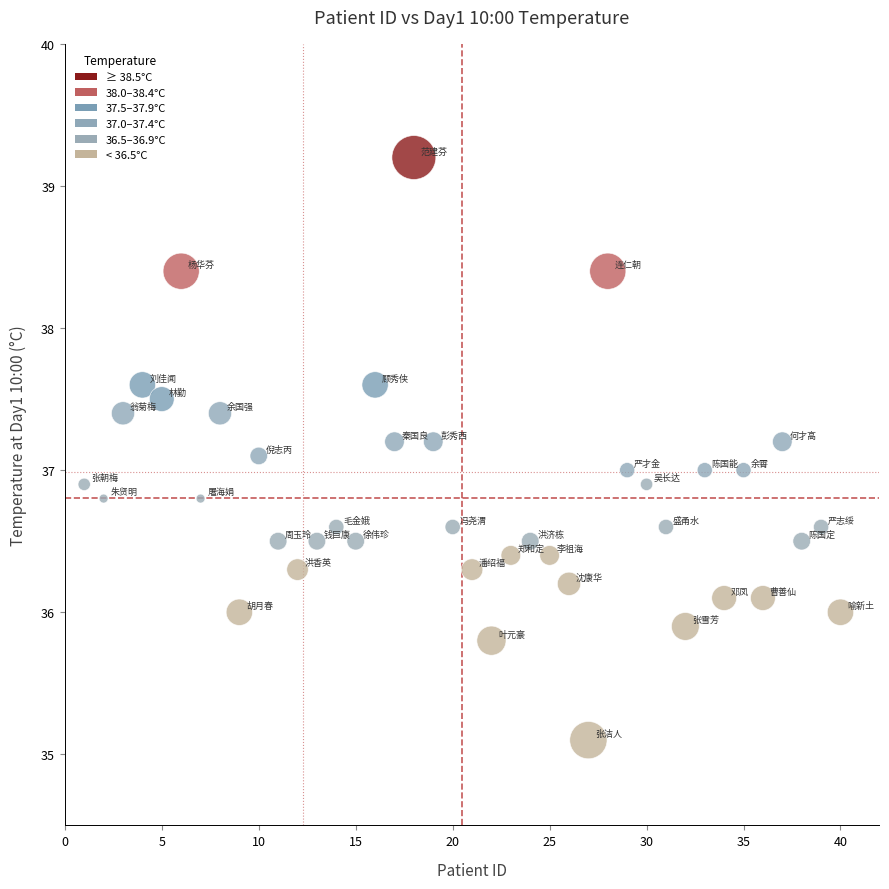

What is the range of Y values (max minus min)?

4.1